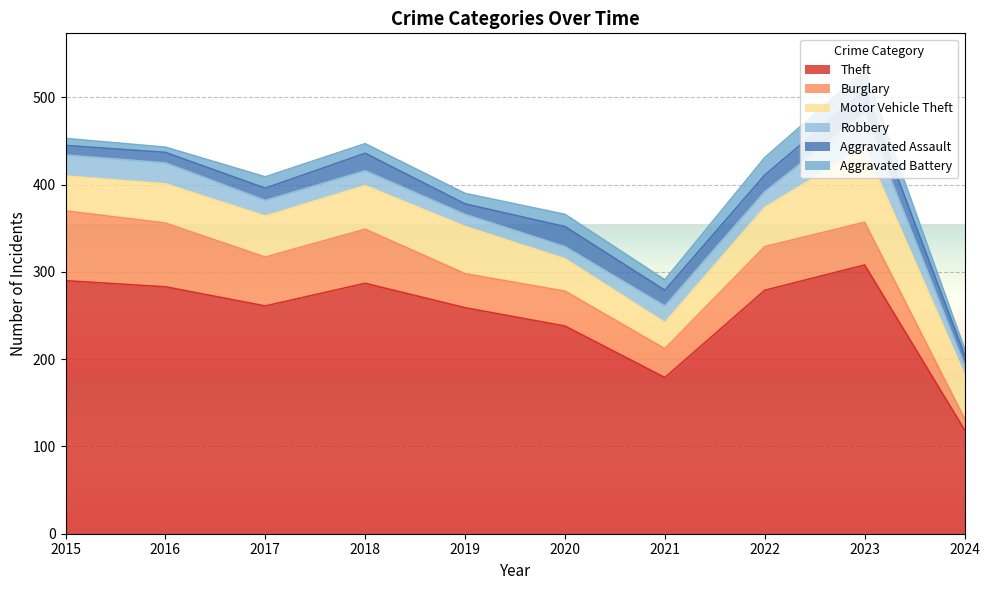

True or false: Aggravated Assault has more than 1 interior local peaks.

True